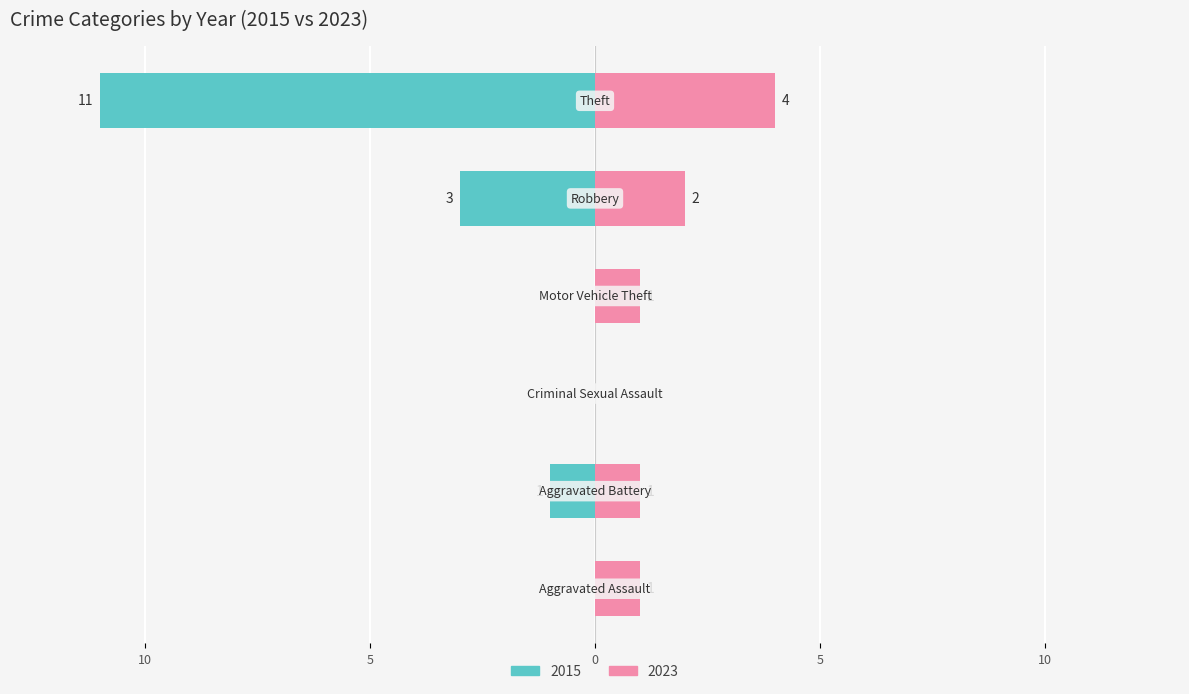

Which series changed the most between Aggravated Assault and Theft?

2015